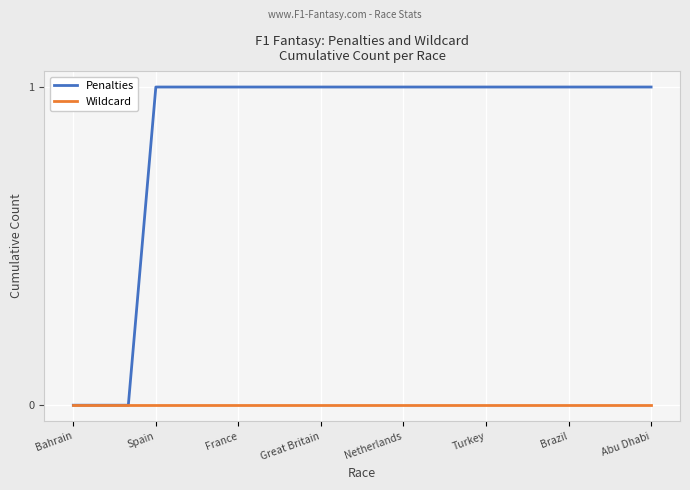

Rank the series by their average value, from lowest to highest.

Wildcard, Penalties